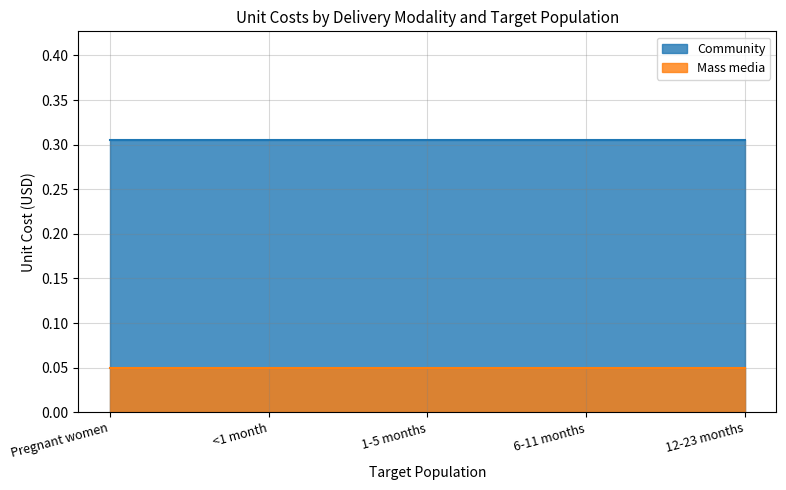

At which label is Community closest to 0?

Pregnant women